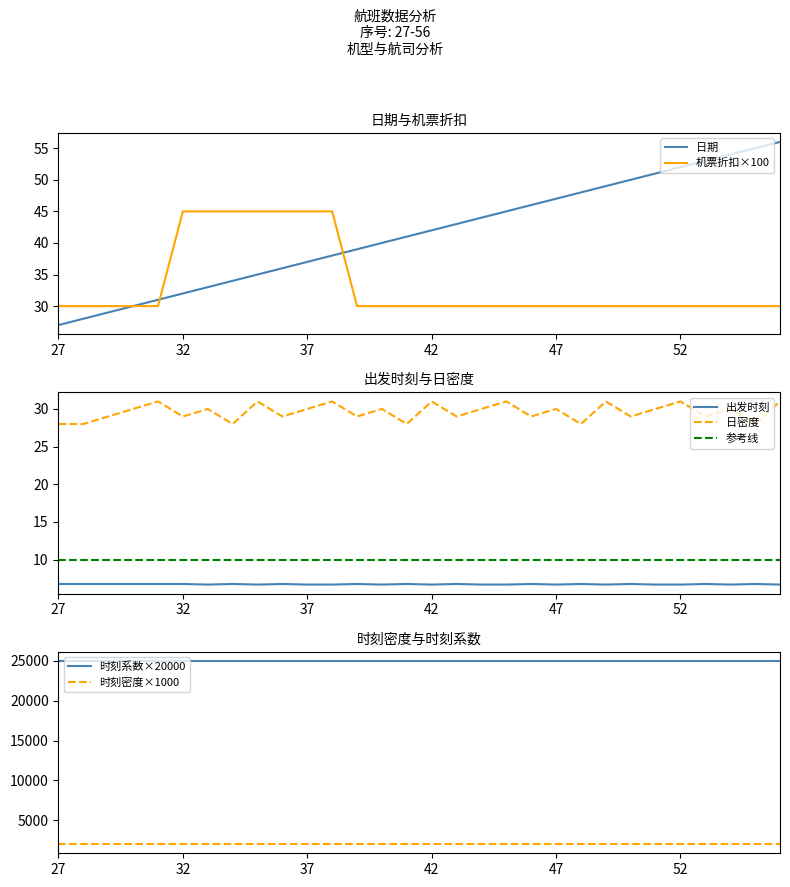

What is the difference between the 日期 values at 40 and 34?

6.0